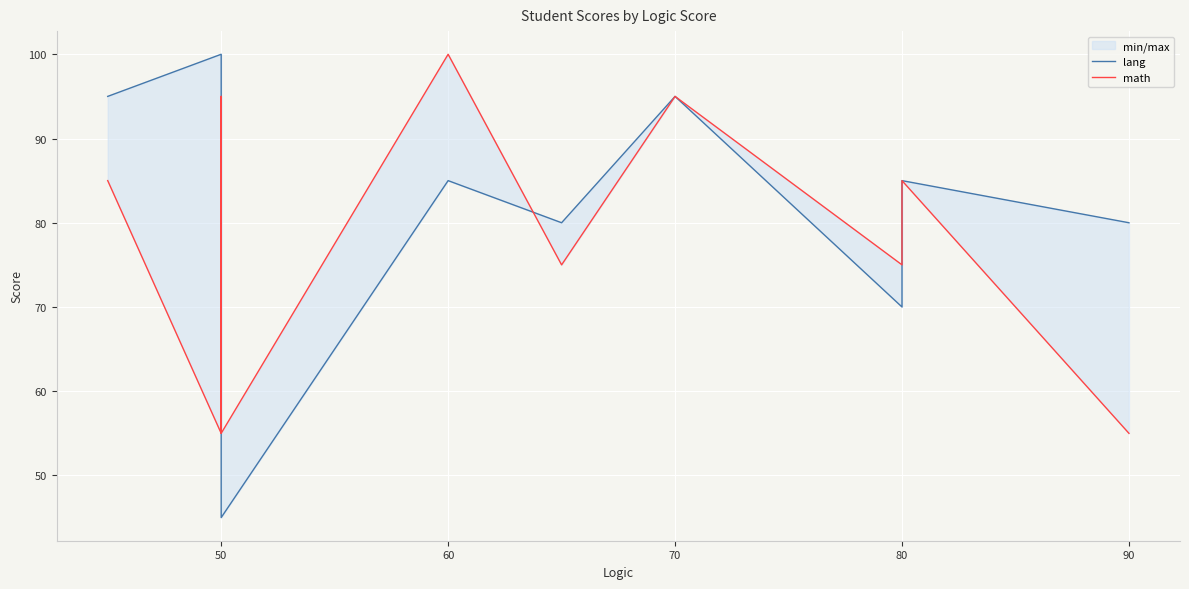

True or false: math has more than 2 interior local peaks.

True